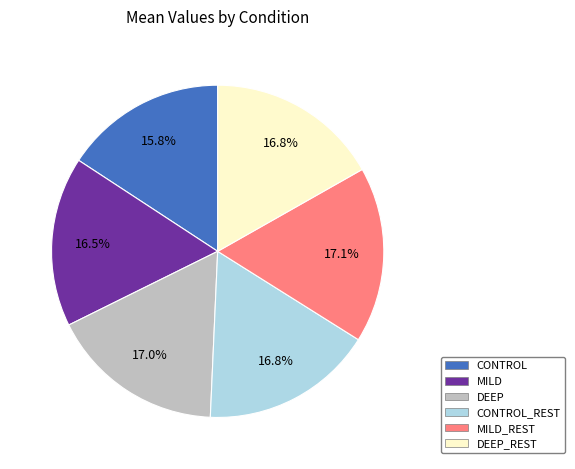

Is there any slice that represents more than half of the pie?

No